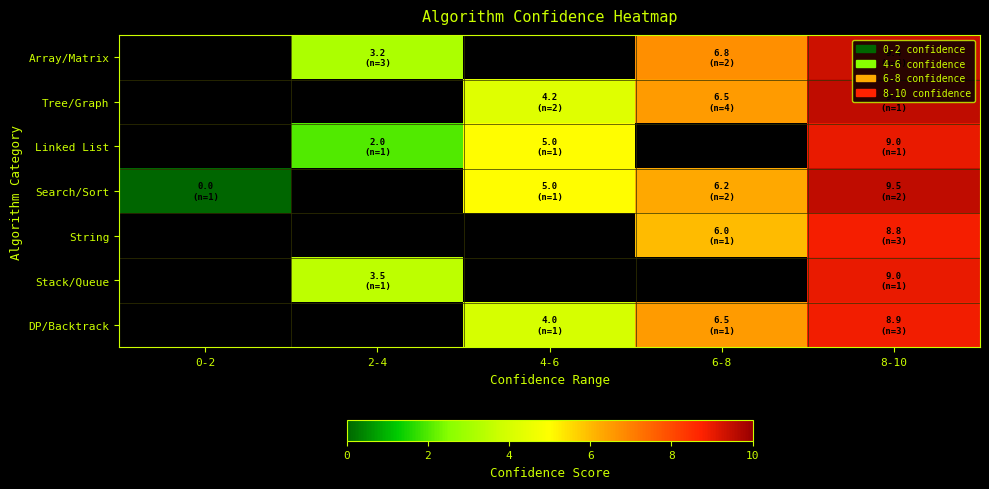

Reading left to right, extract all data points from this chart.

Array/Matrix: 0-2=-1.0	2-4=3.2	4-6=-1.0	6-8=6.8	8-10=9.4
Tree/Graph: 0-2=-1.0	2-4=-1.0	4-6=4.2	6-8=6.5	8-10=9.5
Linked List: 0-2=-1.0	2-4=2.0	4-6=5.0	6-8=-1.0	8-10=9.0
Search/Sort: 0-2=0.0	2-4=-1.0	4-6=5.0	6-8=6.2	8-10=9.5
String: 0-2=-1.0	2-4=-1.0	4-6=-1.0	6-8=6.0	8-10=8.8
Stack/Queue: 0-2=-1.0	2-4=3.5	4-6=-1.0	6-8=-1.0	8-10=9.0
DP/Backtrack: 0-2=-1.0	2-4=-1.0	4-6=4.0	6-8=6.5	8-10=8.9